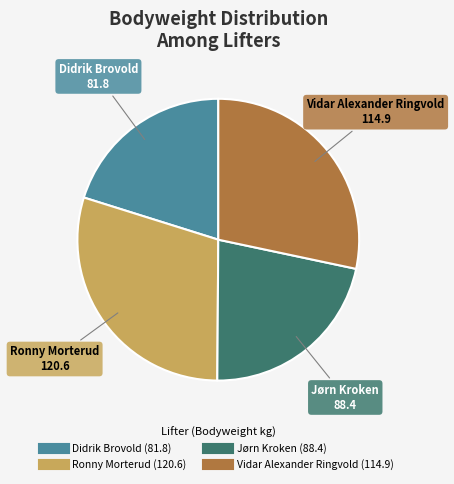

How many slices are in this pie chart?

4